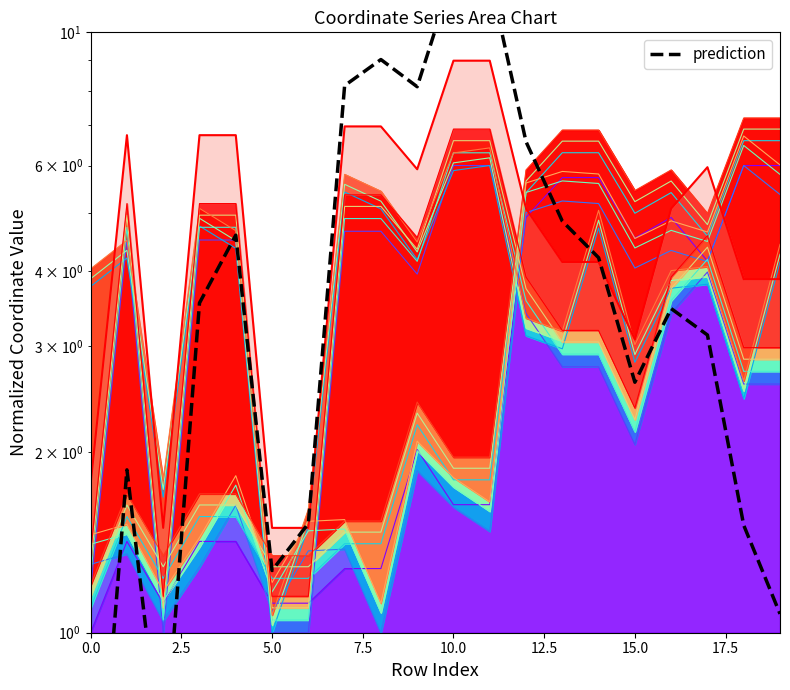

Where is y1 nearest to the value 3?

13